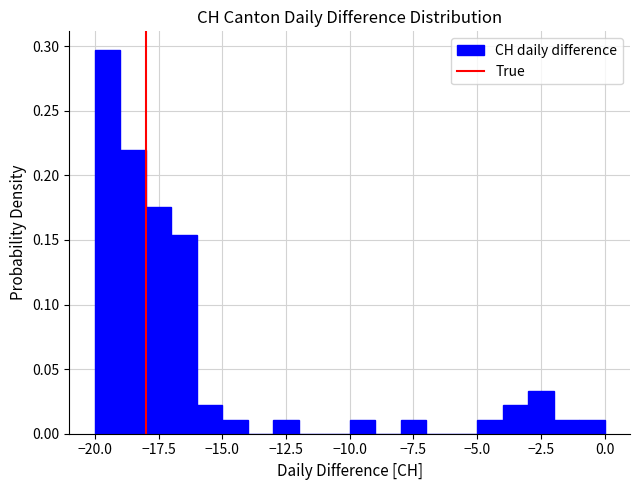

Read against the x-axis, roughly where is the centre of the tallest bar?

-19.5